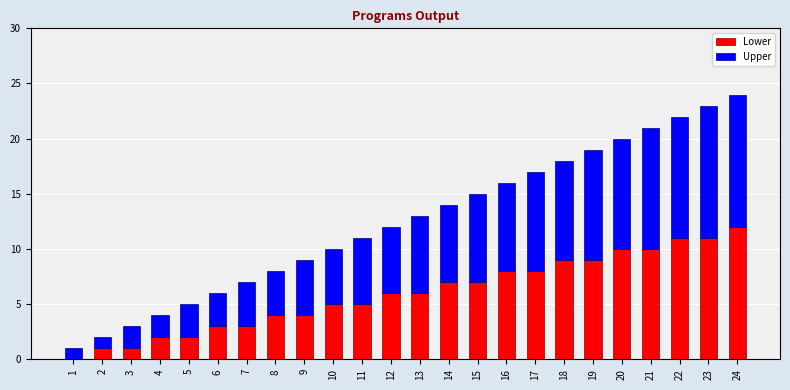

True or false: Lower has a value of 11 at 23.

True